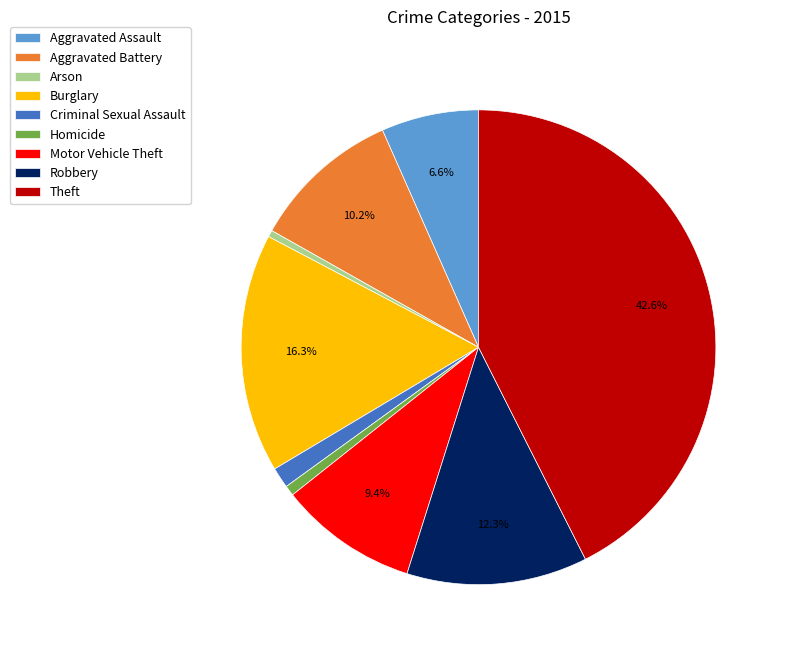

Which category has the biggest portion of the pie?

Theft